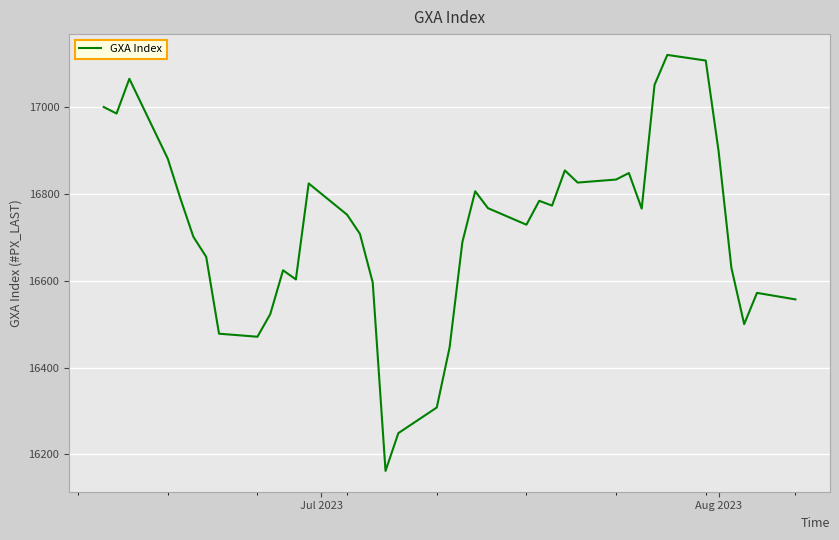

What is the difference between the maximum and minimum values?

958